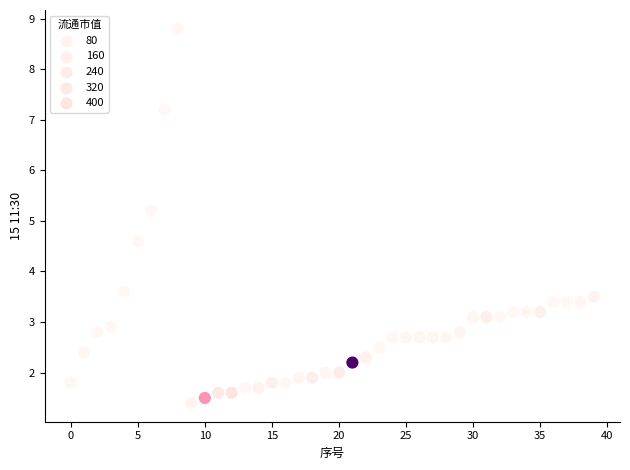

What is the range of Y values (max minus min)?

7.4